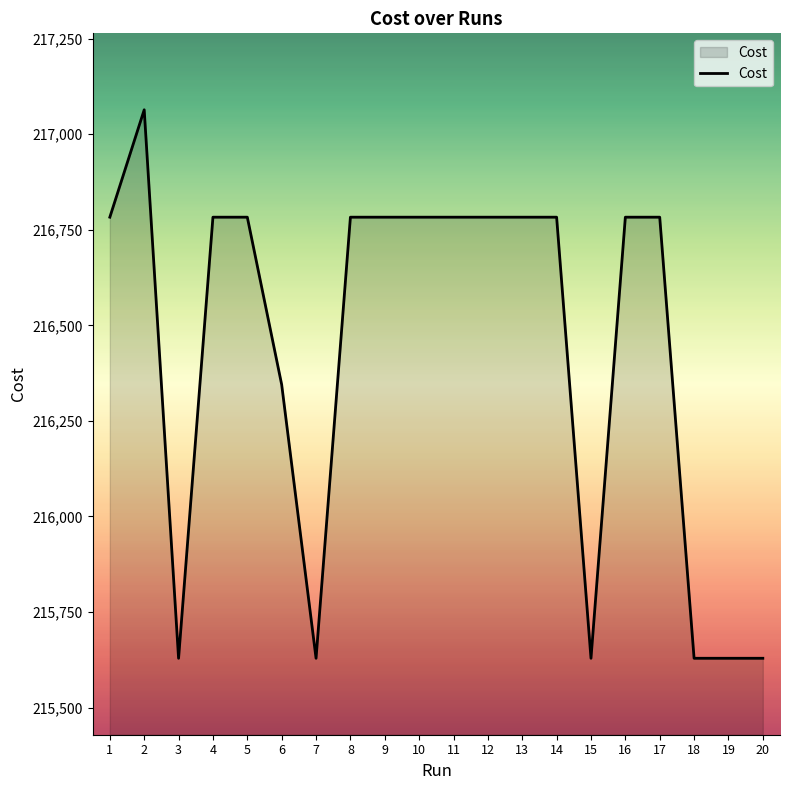

At which category does the data reach its first local peak?

2